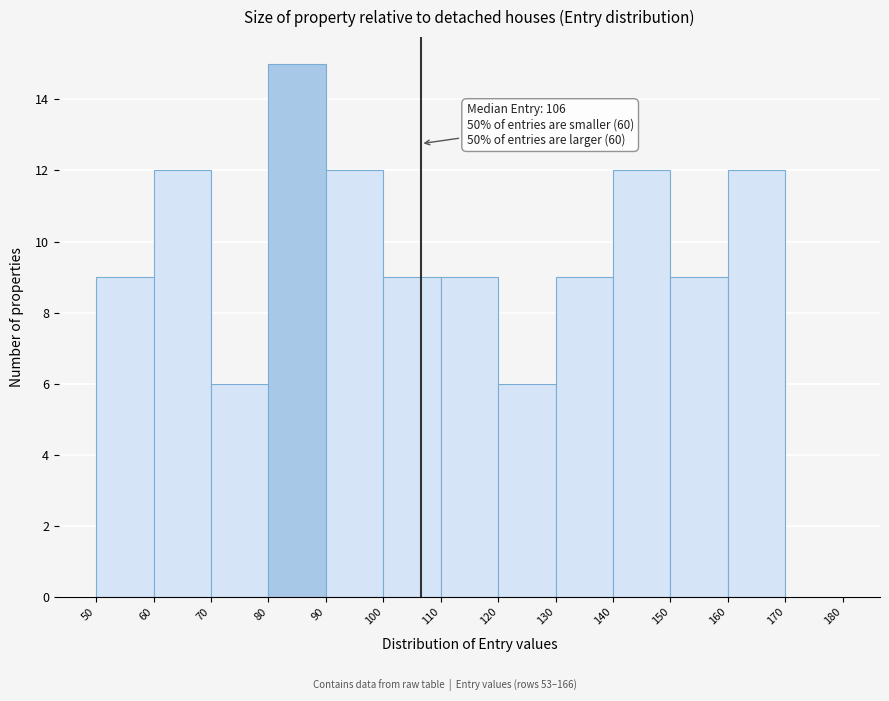

Over which range of the x-axis is the bar tallest?

80 to 90